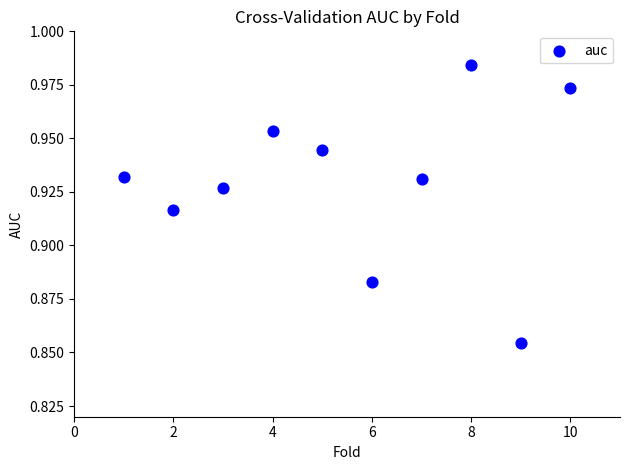

What is the range of X values (max minus min)?

9.0